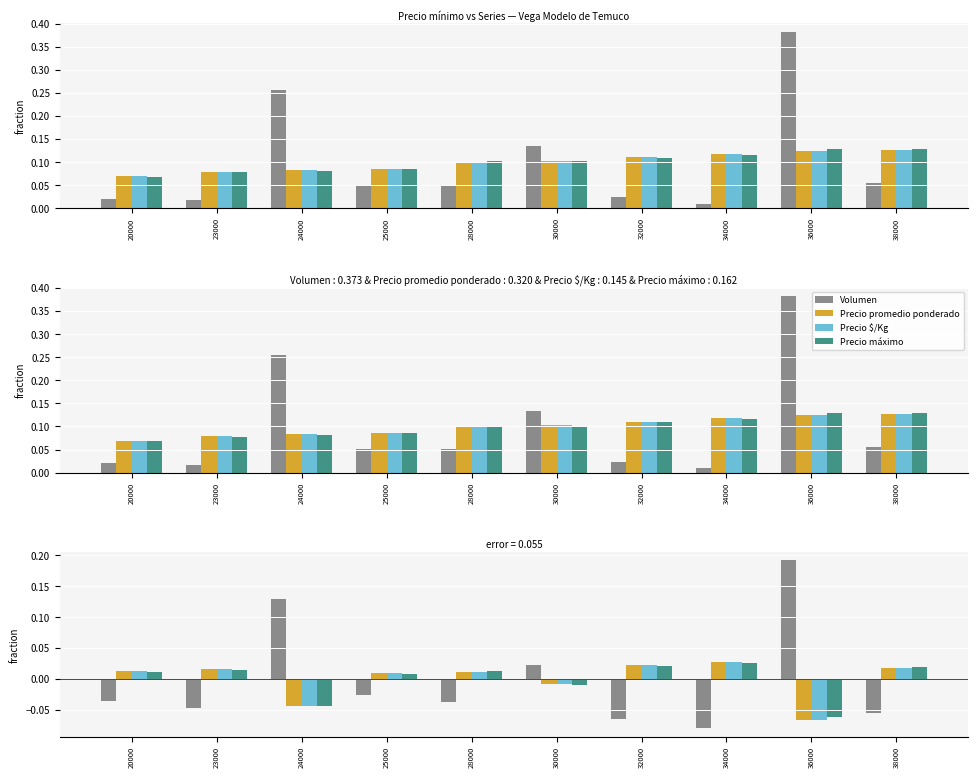

At which label does Precio $/Kg reach its peak?

34000